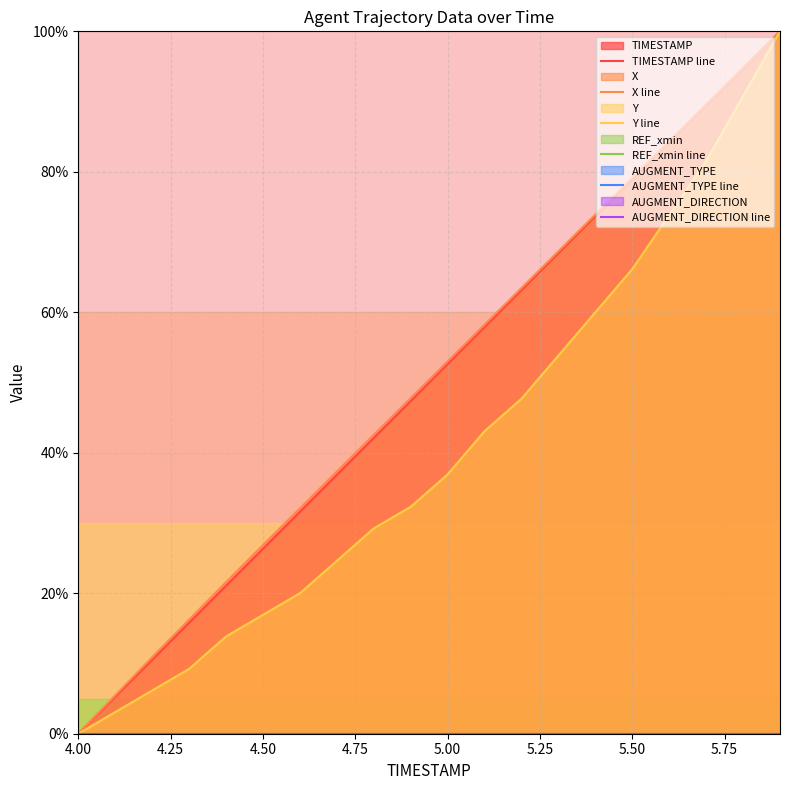

True or false: X line has a value of 5.5 at 4.25.

True